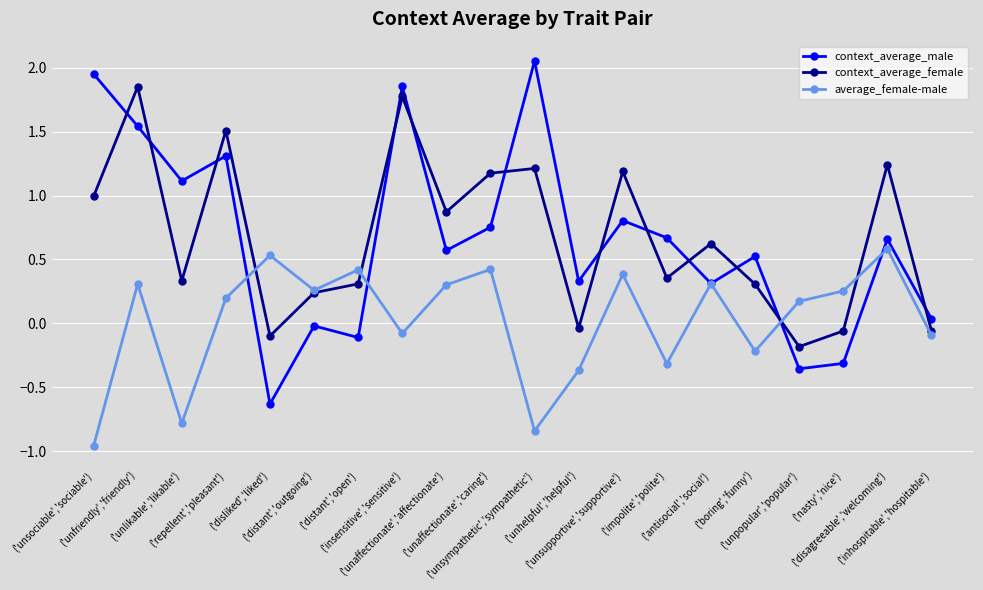

Rank the series by their maximum value, from lowest to highest.

average_female-male, context_average_female, context_average_male